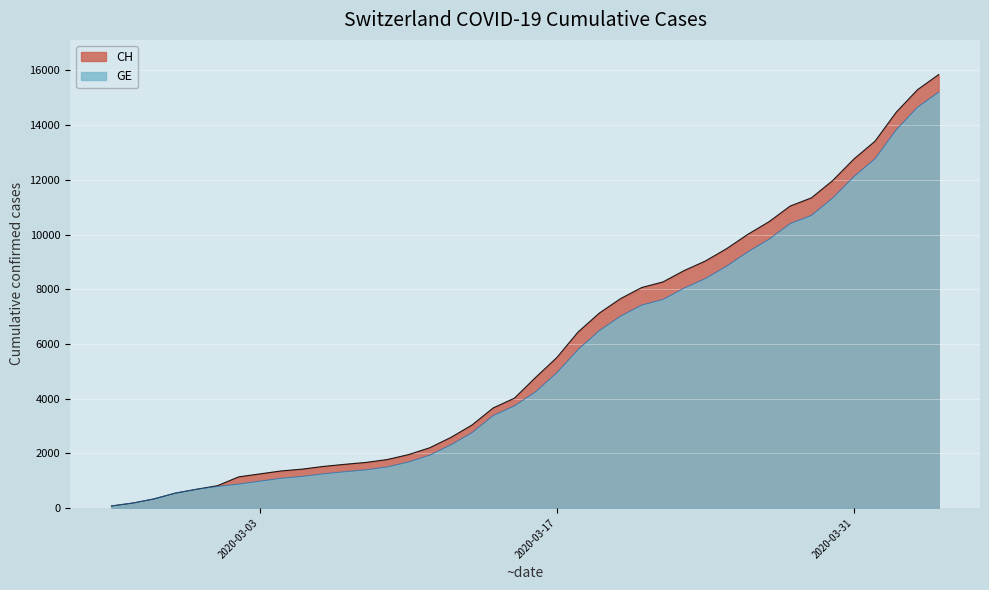

What is the difference between the maximum and minimum values in the GE series?

15135